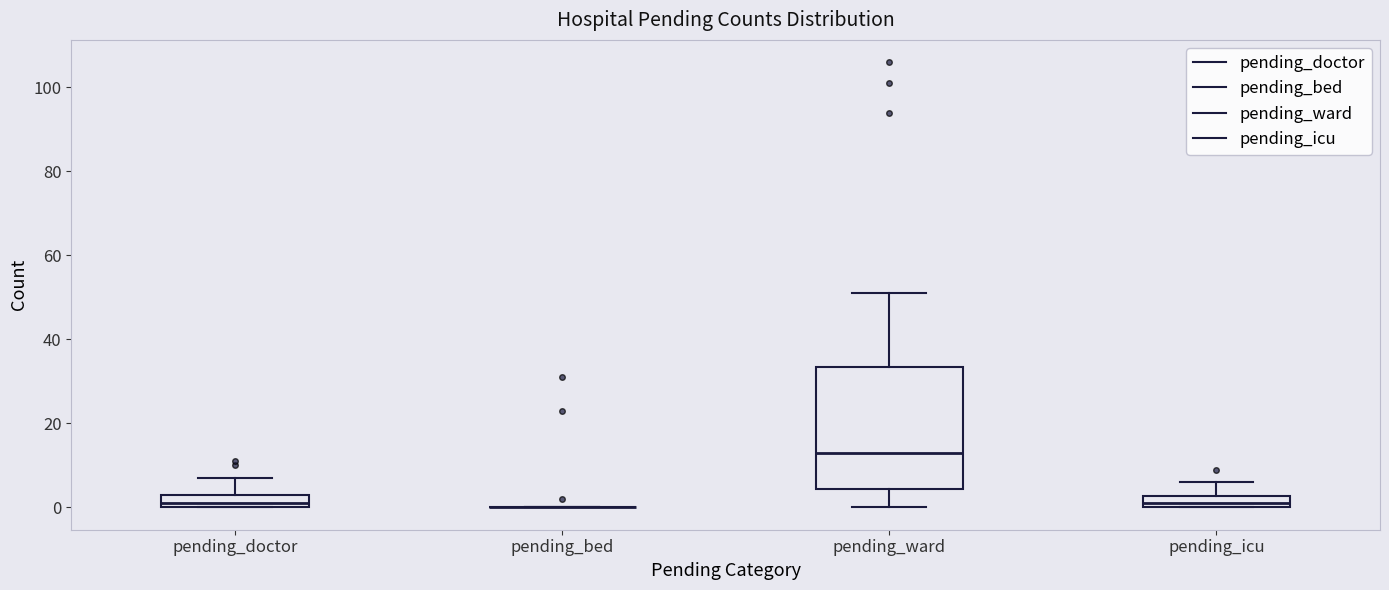

Comparing the boxes themselves (not the whiskers), which one is the tallest?

pending_ward